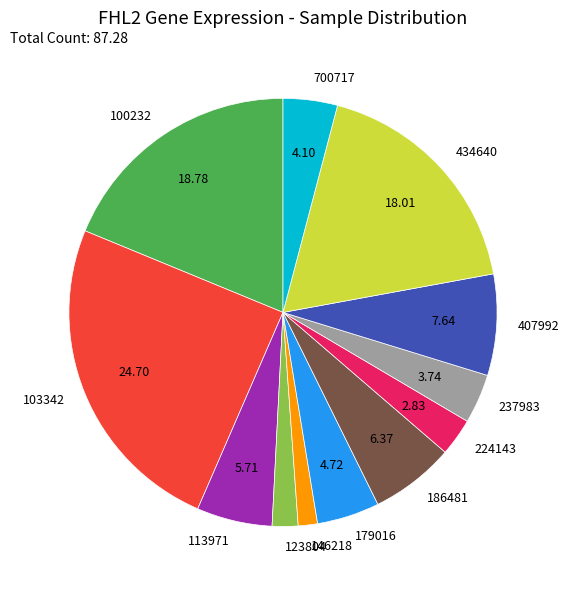

What is the ratio of the value at 407992 to the value at 146218?

5.3